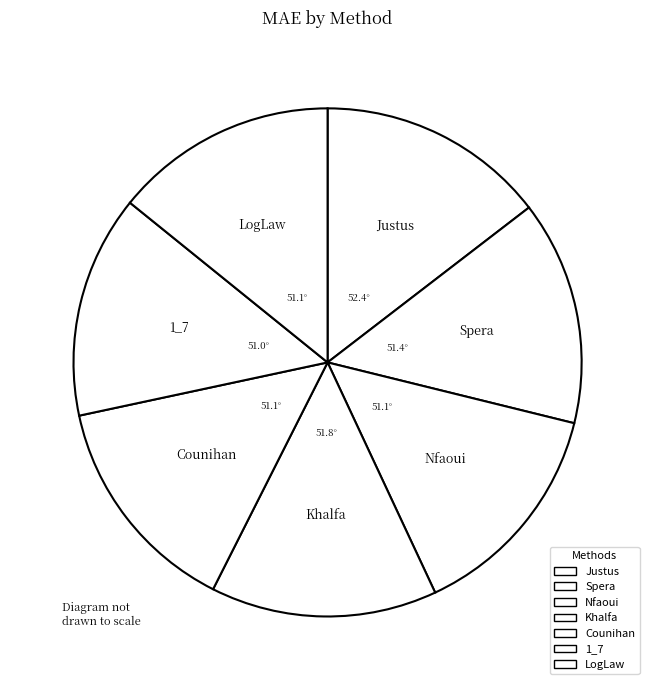

Does Counihan represent more than half of the total?

No